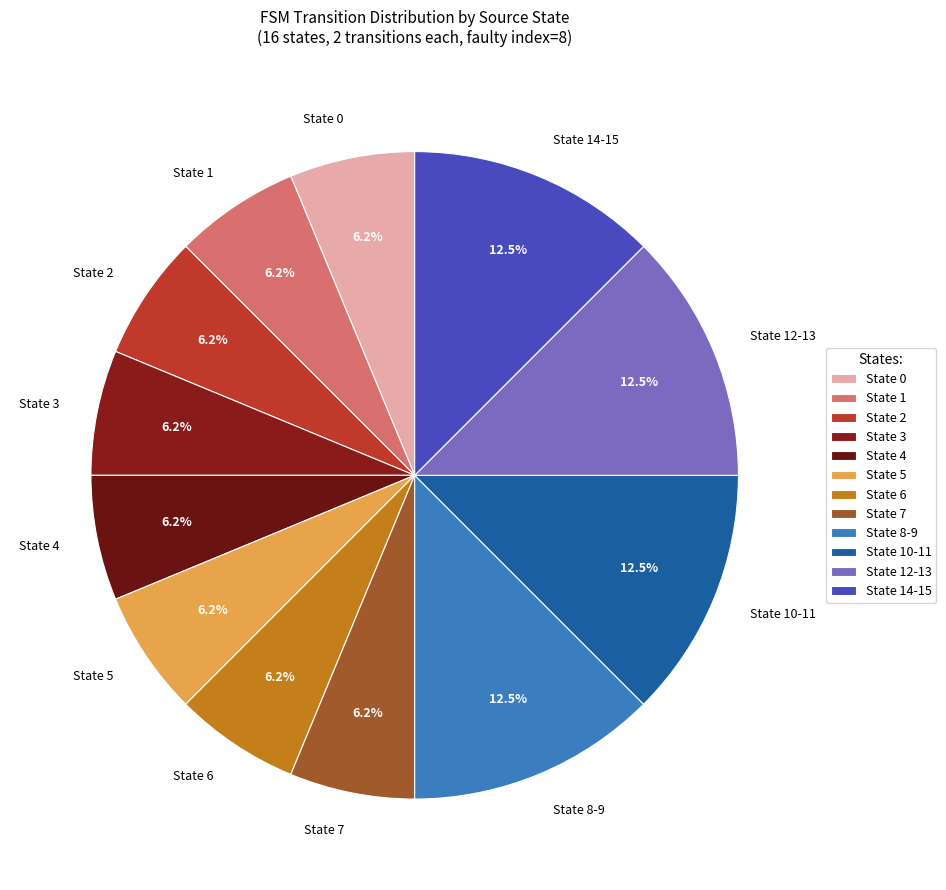

Count the number of slices in the pie.

12